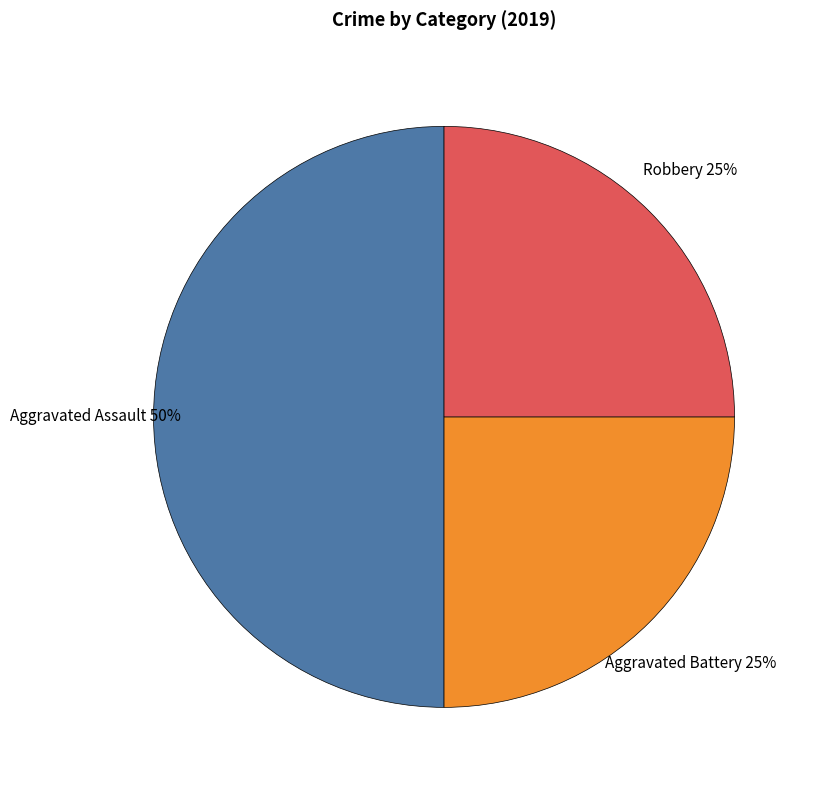

To the nearest percent, what is the difference between the largest and smallest slice percentages?

25%